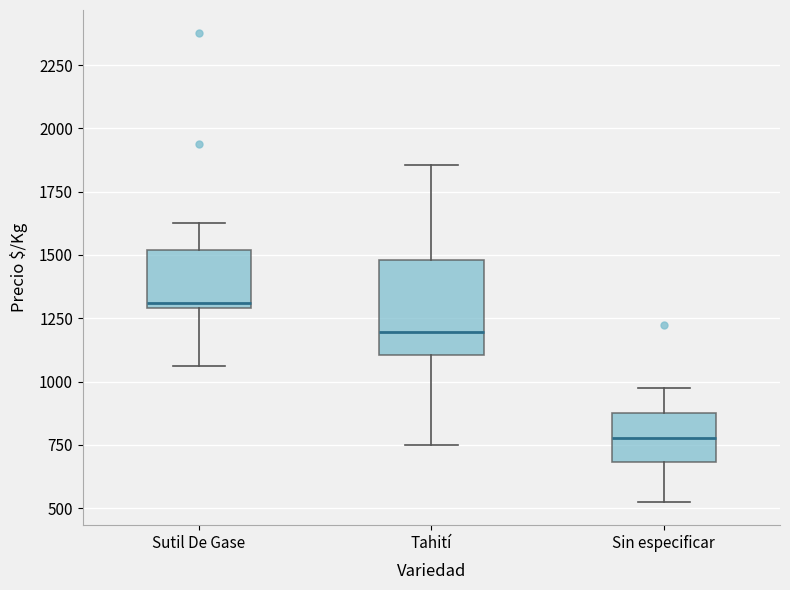

Which box is the tallest, from its lower edge to its upper edge?

Tahití